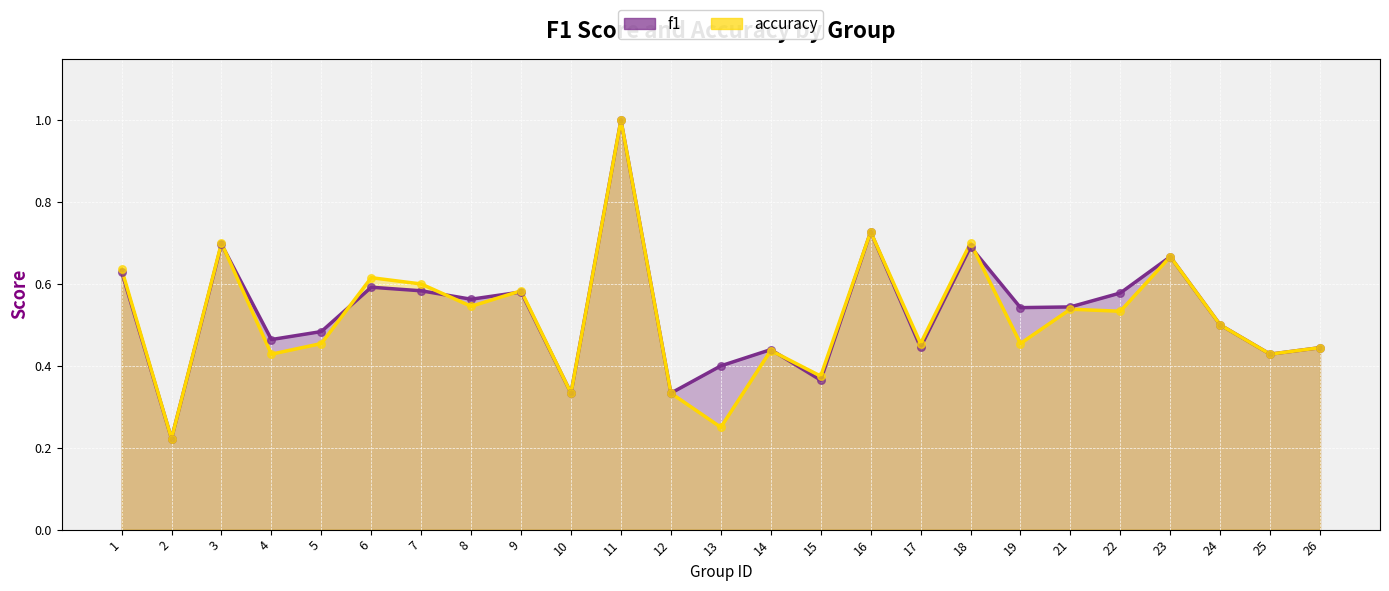

Which series reaches the maximum Y coordinate?

f1